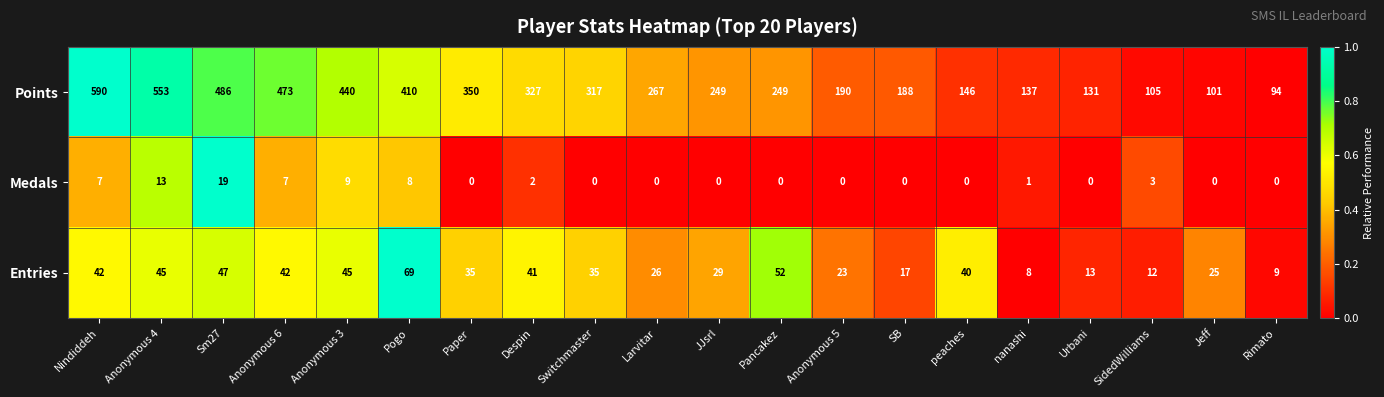

Which series has the widest spread of values?

Points